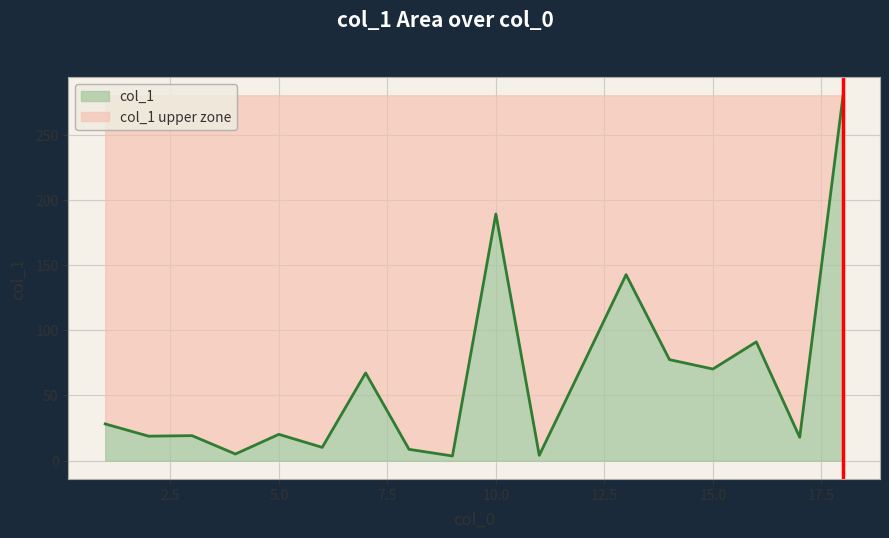

Where is the data nearest to the value 141?

13